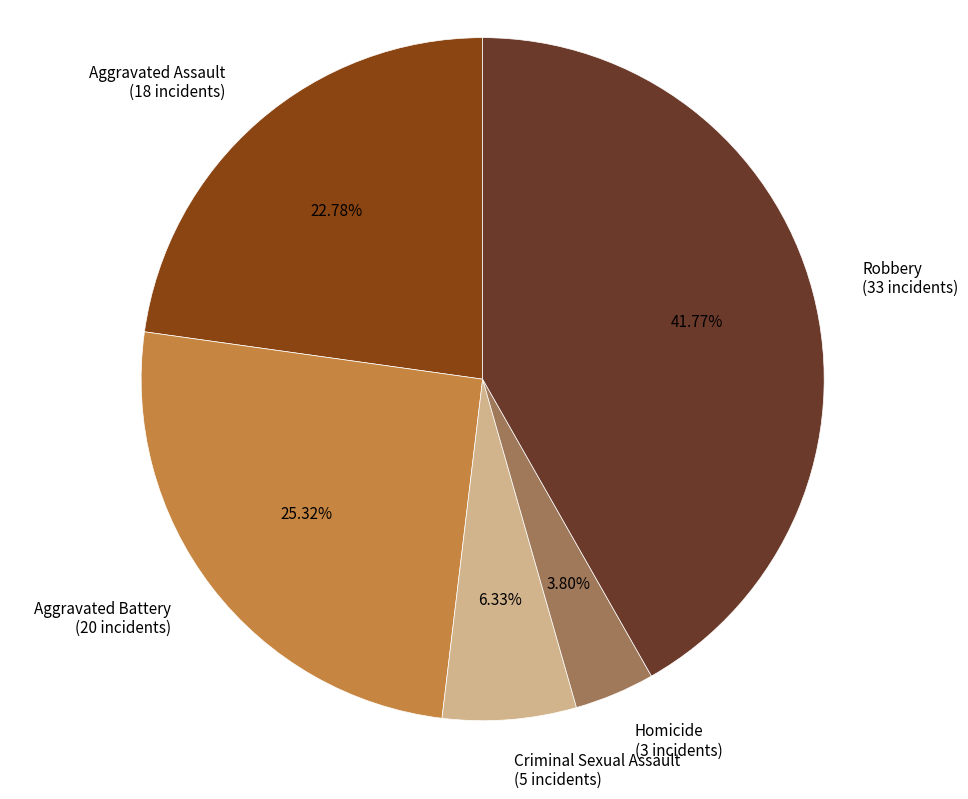

Which category has the smallest portion of the pie?

Homicide